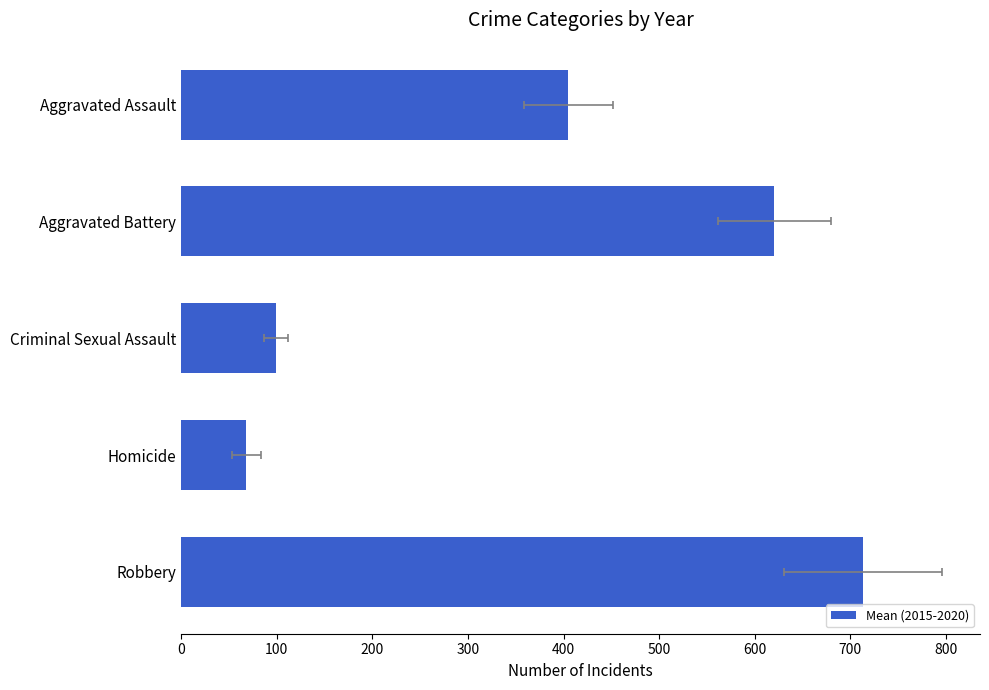

What is the value of the 4th bar from the left?

68.2